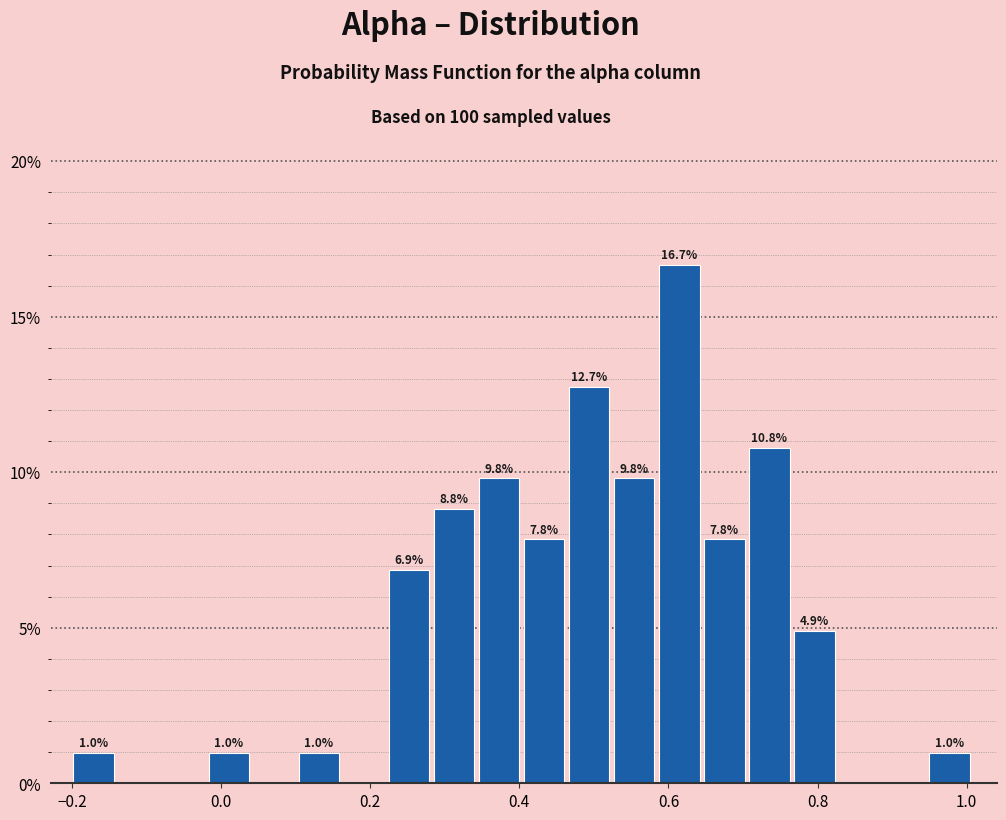

Read against the x-axis, roughly where is the centre of the tallest bar?

0.62